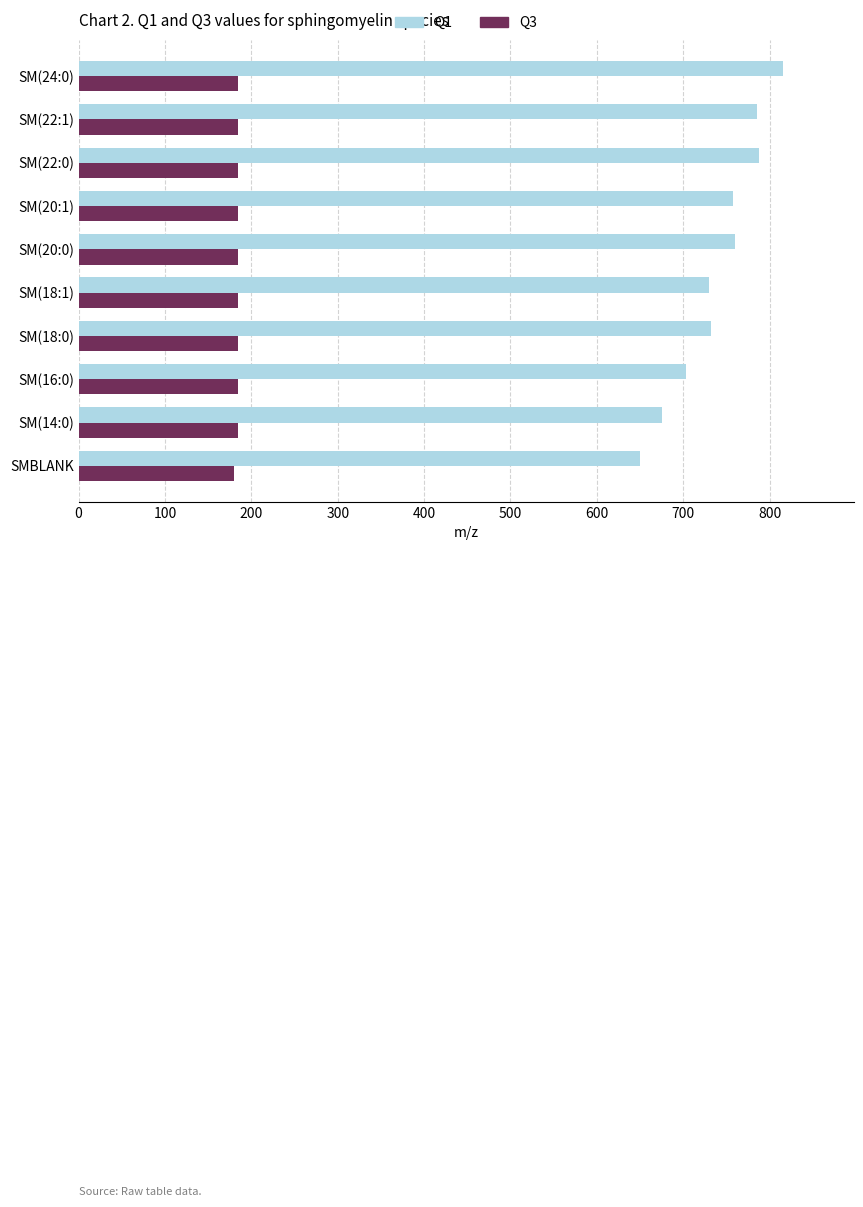

How many data points in Q1 are above 757?

5